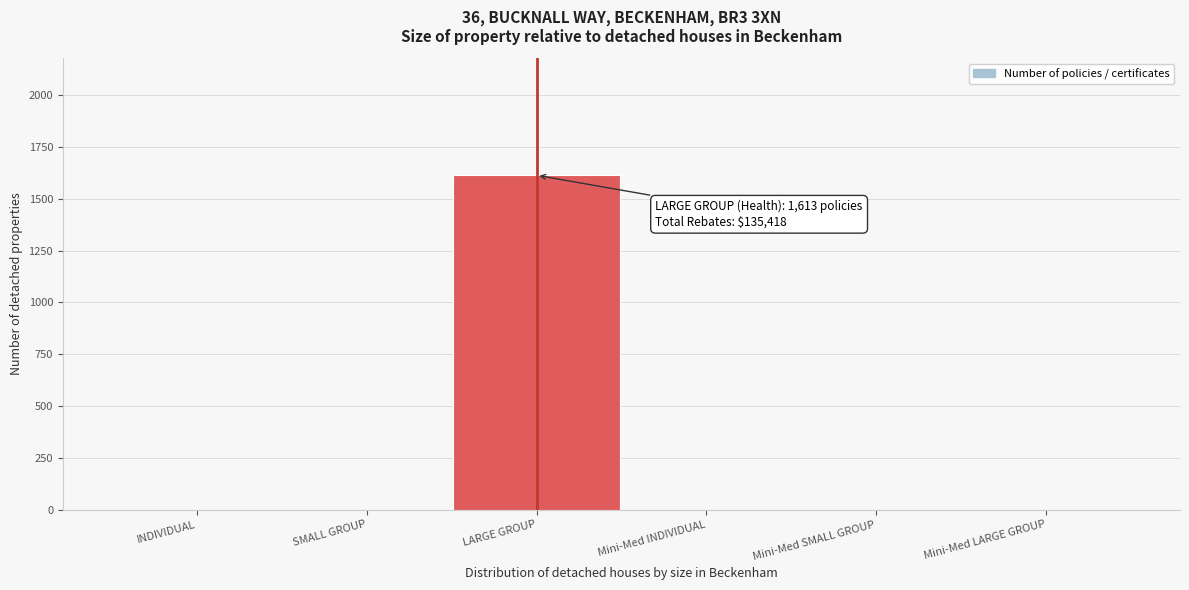

Reading right to left, extract all data points from this chart.

Mini-Med LARGE GROUP=0	Mini-Med SMALL GROUP=0	Mini-Med INDIVIDUAL=0	LARGE GROUP=1613	SMALL GROUP=0	INDIVIDUAL=0